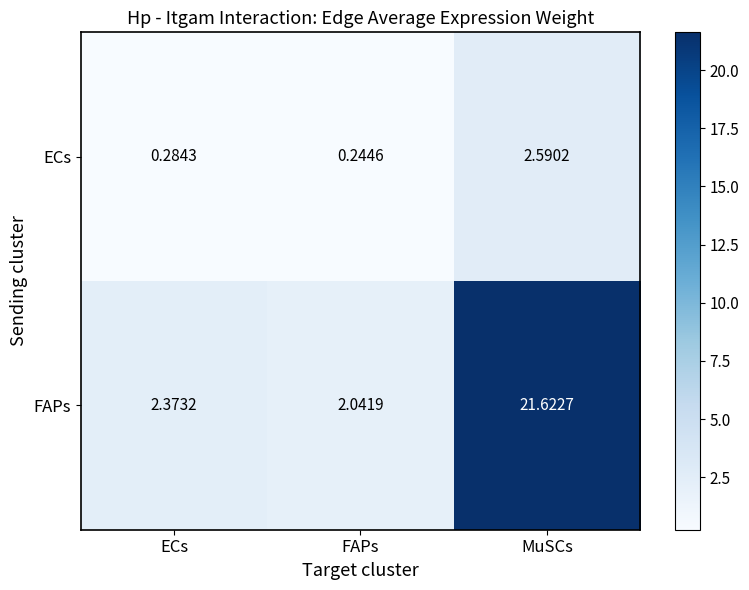

Which series has the largest range (max minus min)?

FAPs